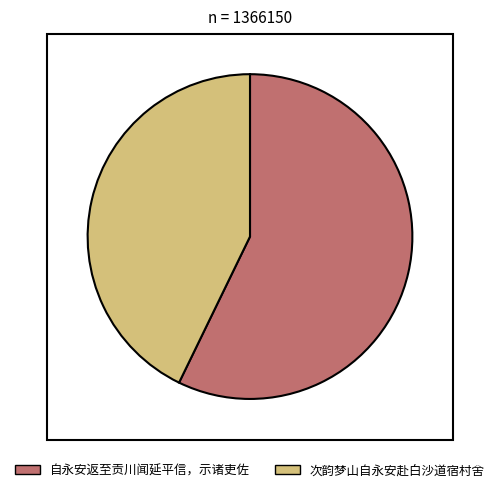

Which category has the biggest portion of the pie?

自永安返至贡川闻延平信，示诸吏佐